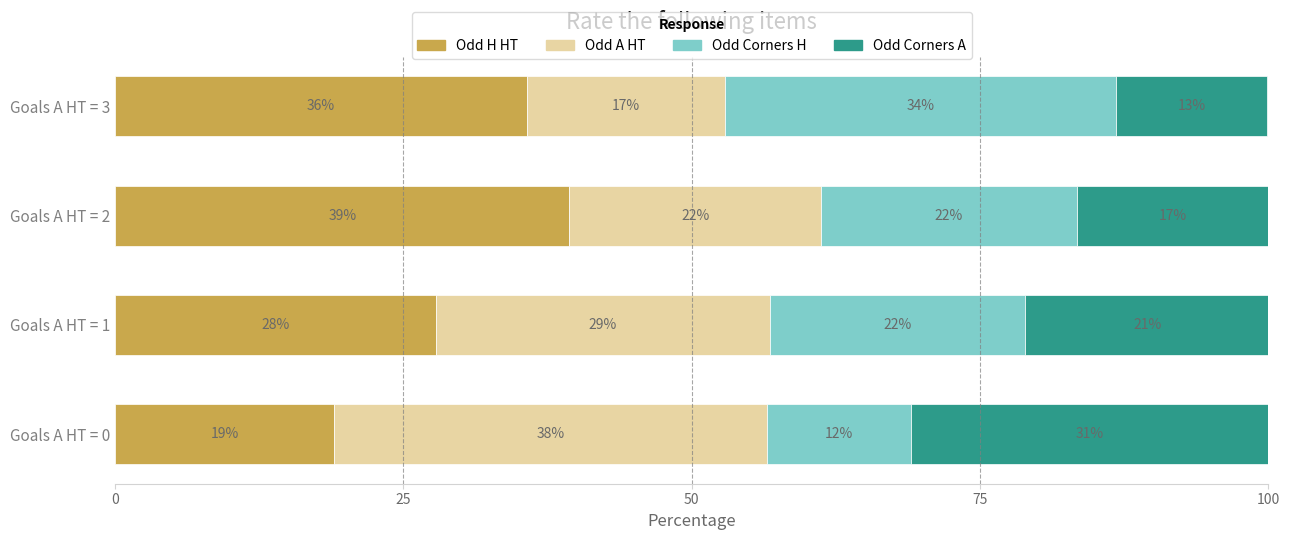

At how many categories does at least one series exceed 12?

4